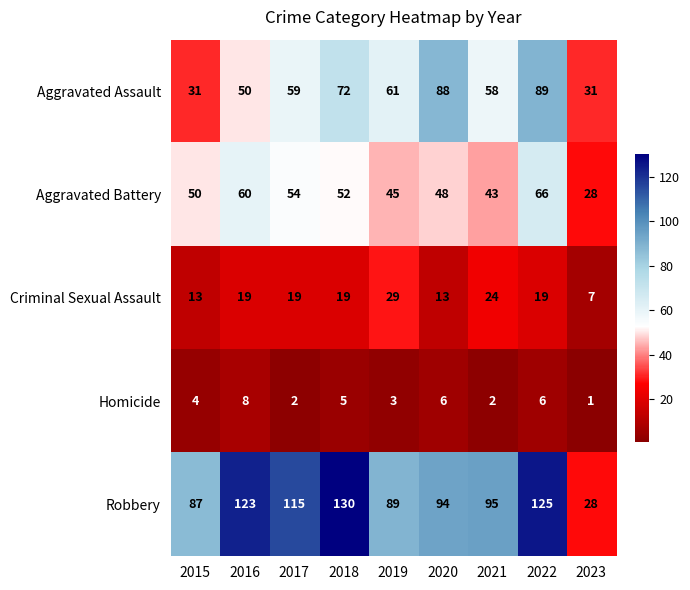

What is the difference between the highest and lowest values at 2015?

83